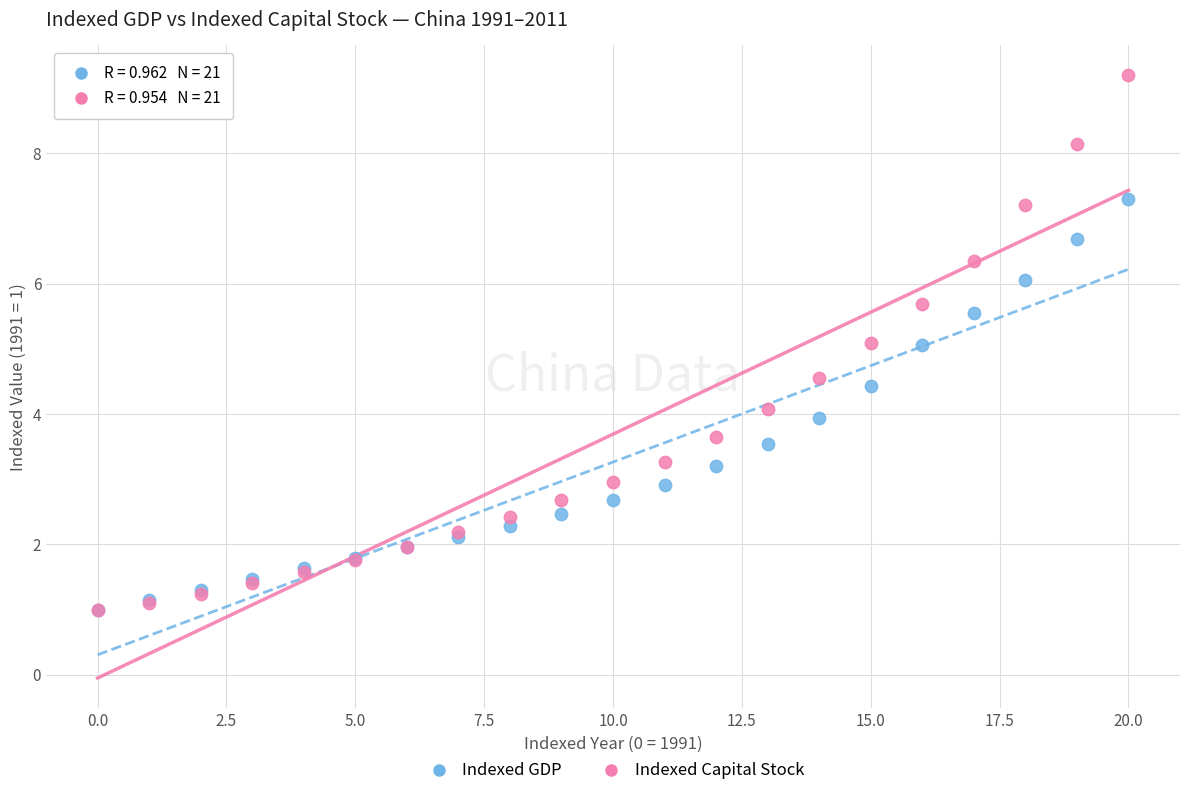

Which series reaches the maximum Y coordinate?

Indexed Capital Stock